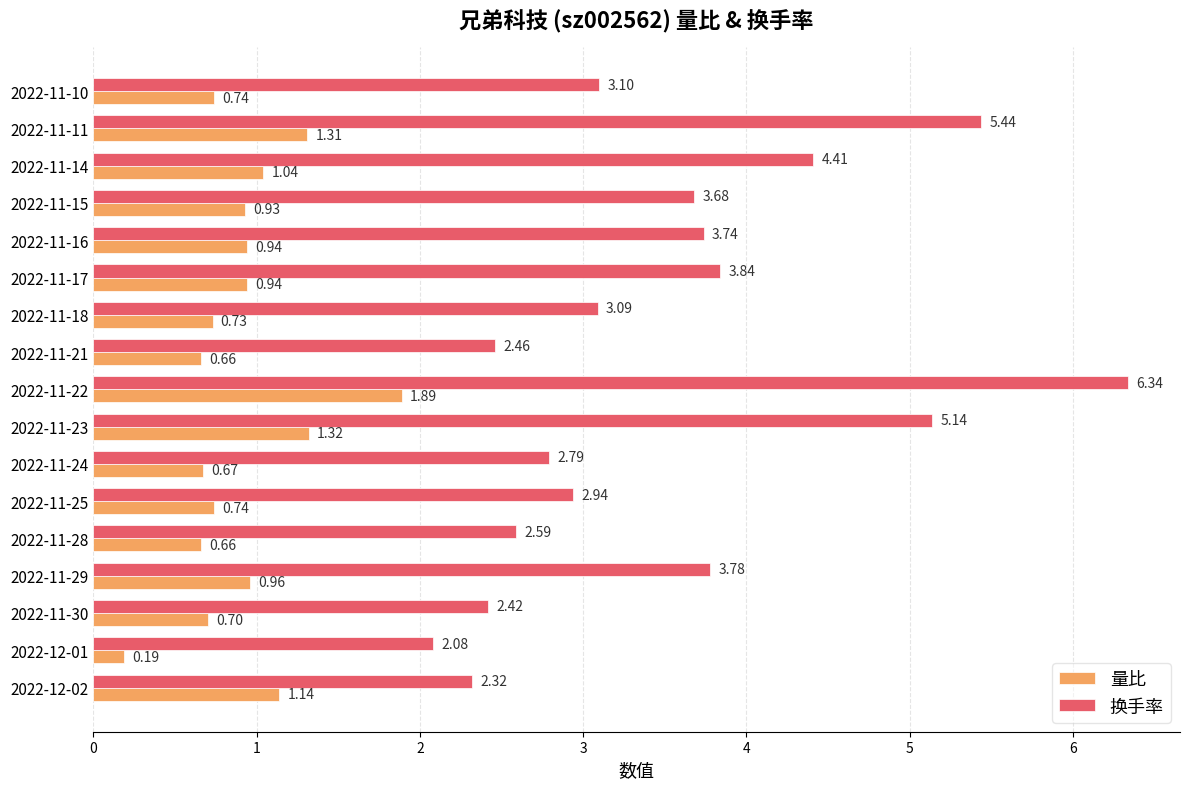

What is the total value across all series at 2022-11-15?

4.6